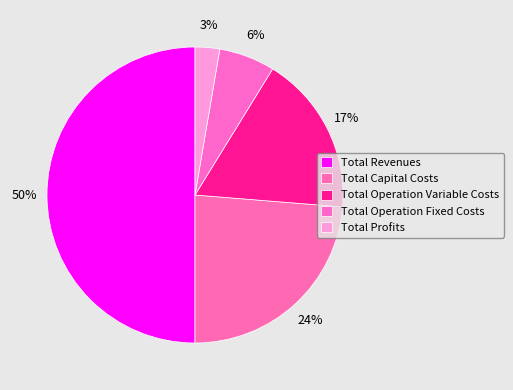

How many slices are in this pie chart?

5